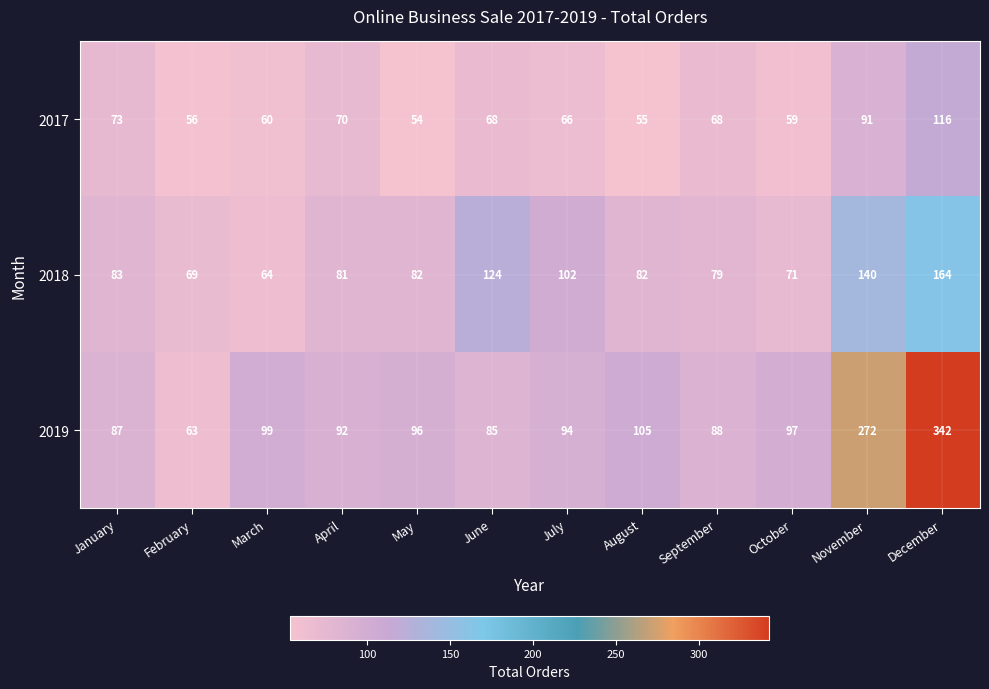

Count the number of categories in the chart.

12